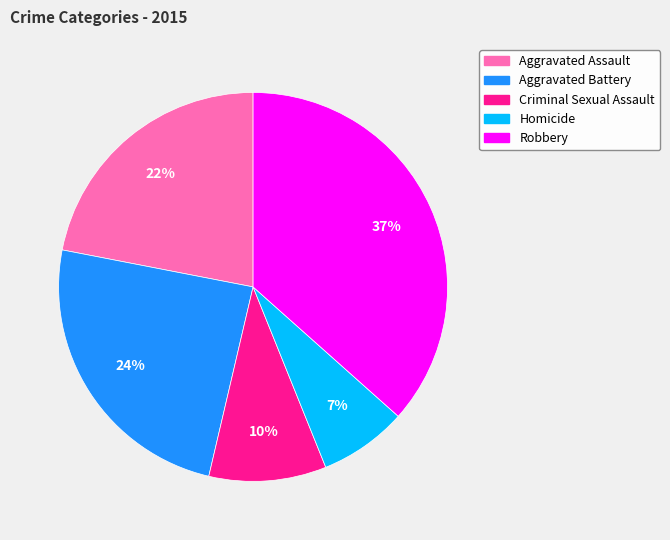

What percentage is the Aggravated Battery slice, to the nearest percent?

24%